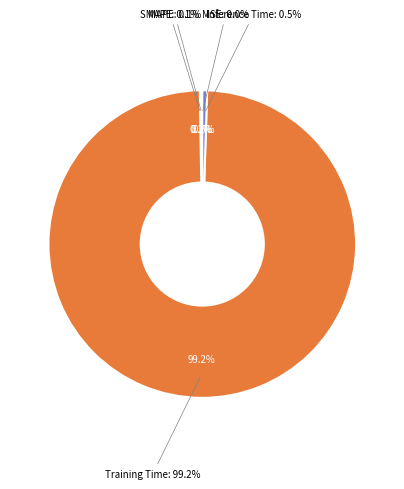

Rank the categories by value from lowest to highest.

MSE, SMAPE, MAPE, Inference Time, Training Time